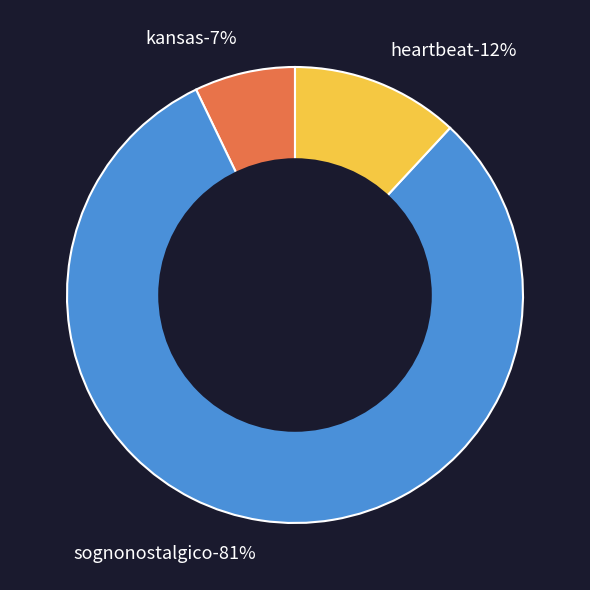

Which slice is the smallest?

kansas